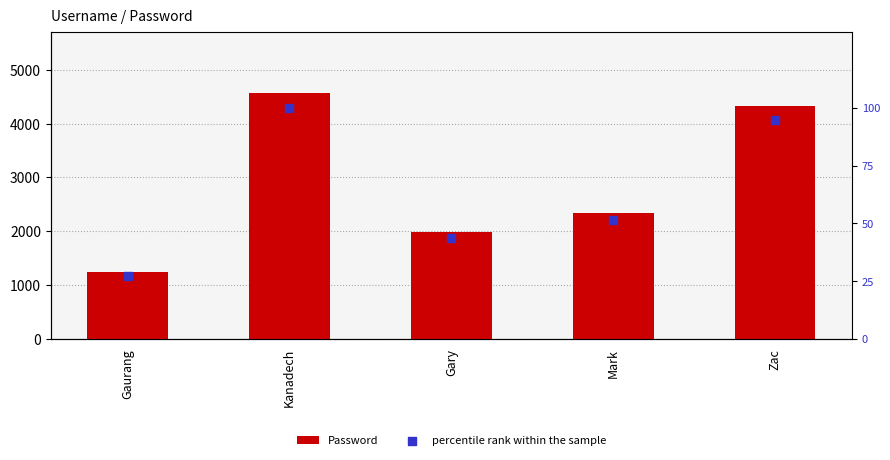

Which series has the largest total across all categories?

Password